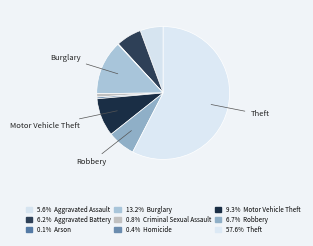

To the nearest percent, what is the difference between the largest and smallest slice percentages?

57%